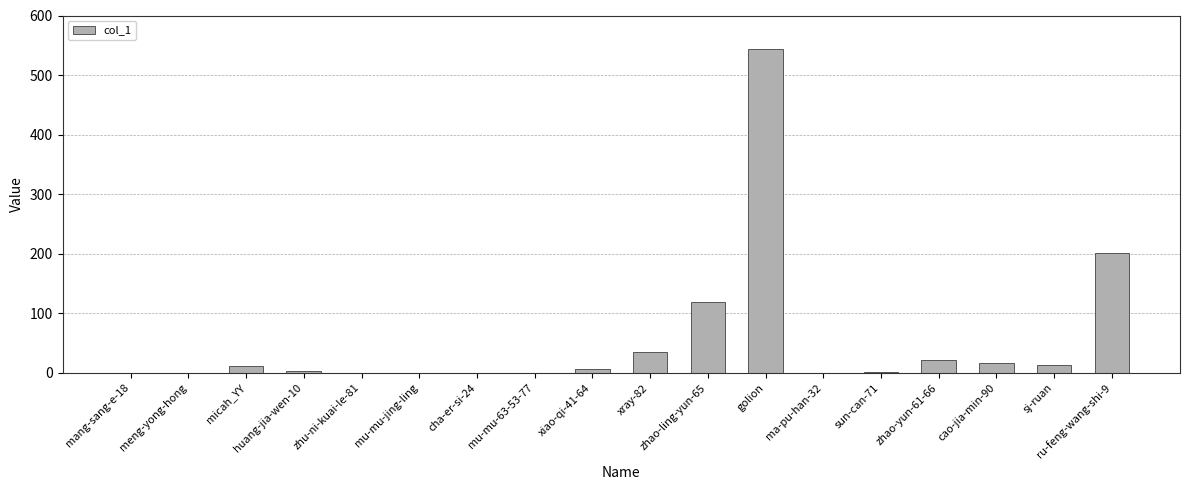

The value at zhao-ling-yun-65 is 52. True or false?

False